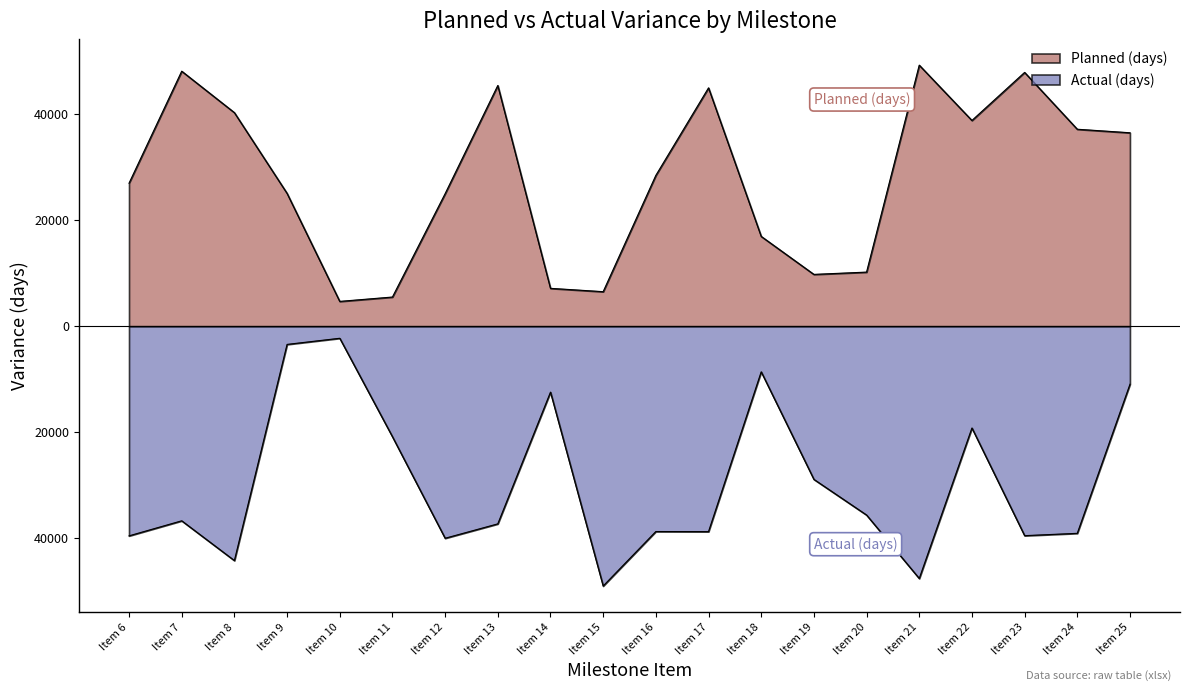

Which category has the lowest value in the Planned (days) series?

Item 10